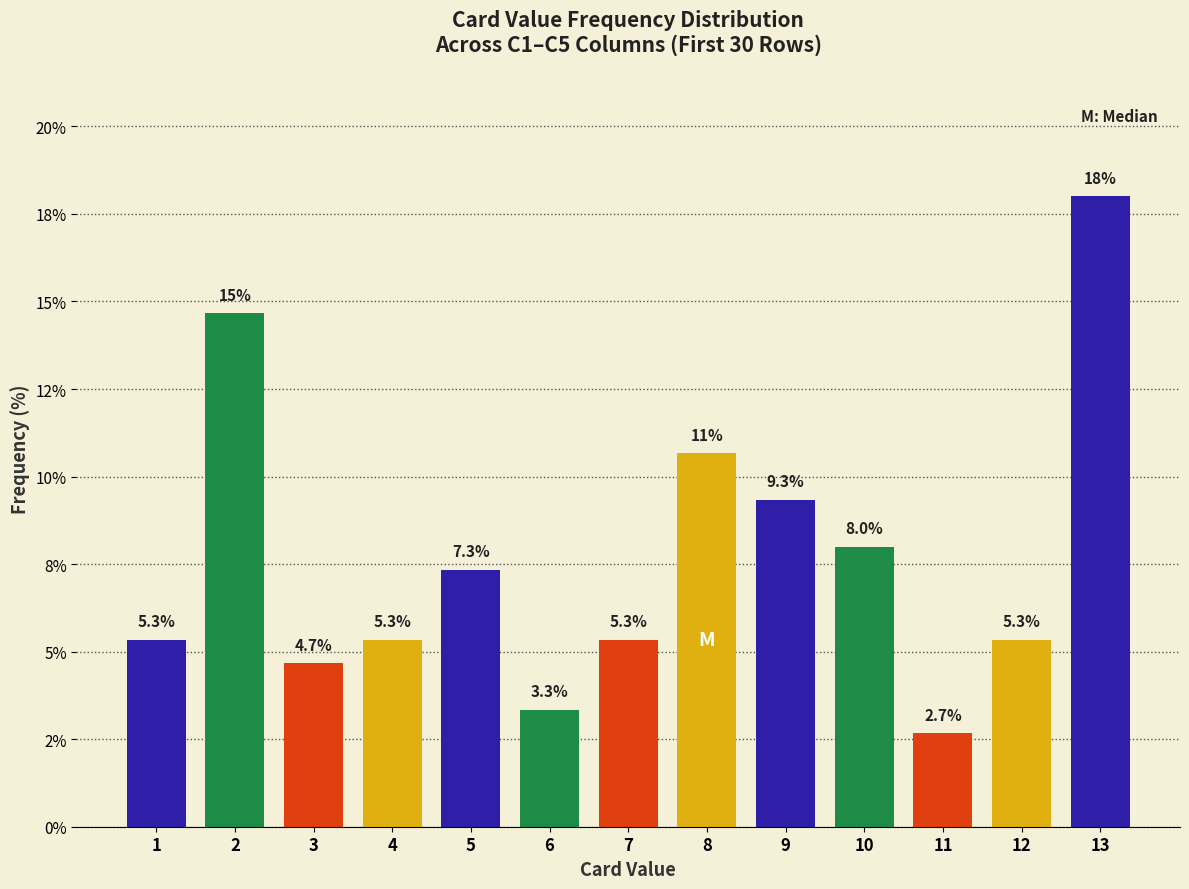

Does the chart contain any negative values?

No